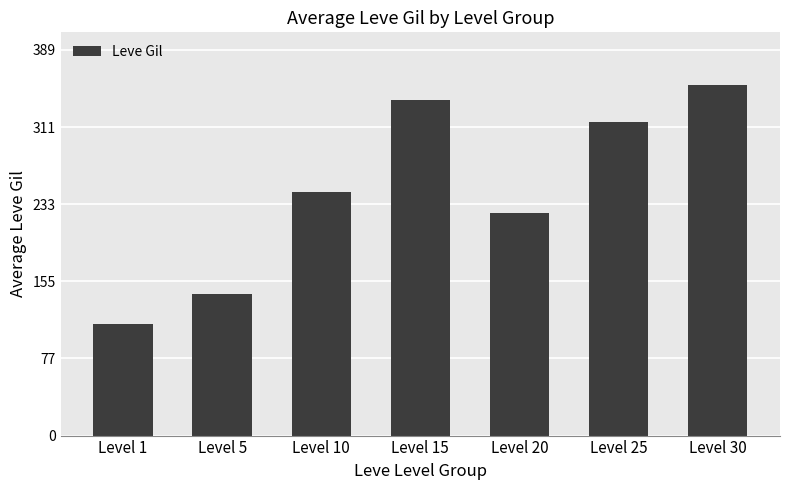

What is the change in value from Level 10 to Level 25?

+70.4